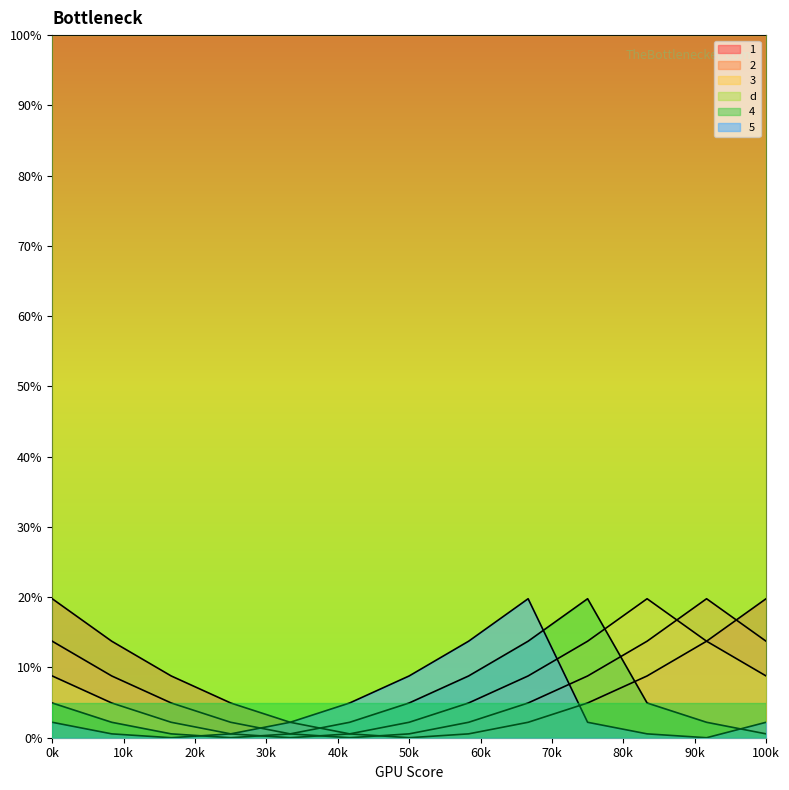

How many lines are shown in the chart?

6